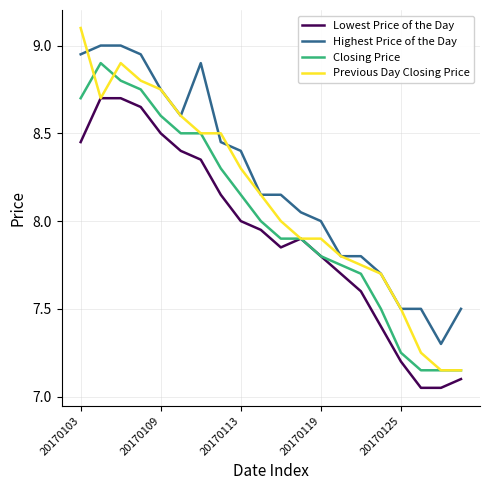

List the series in order of their overall mean, highest first.

Highest Price of the Day, Previous Day Closing Price, Closing Price, Lowest Price of the Day